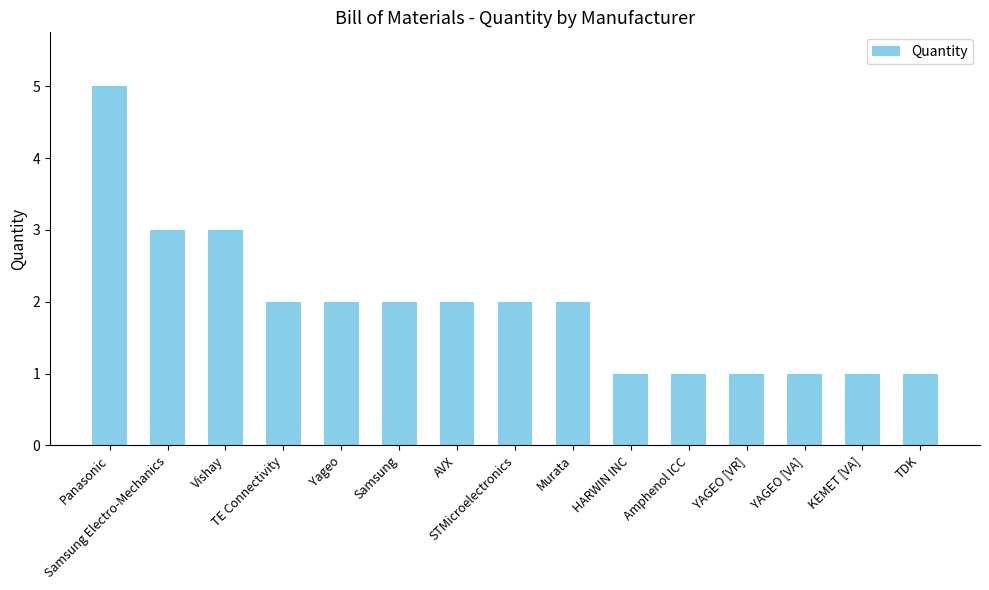

What is the value of the 4th bar from the left?

2